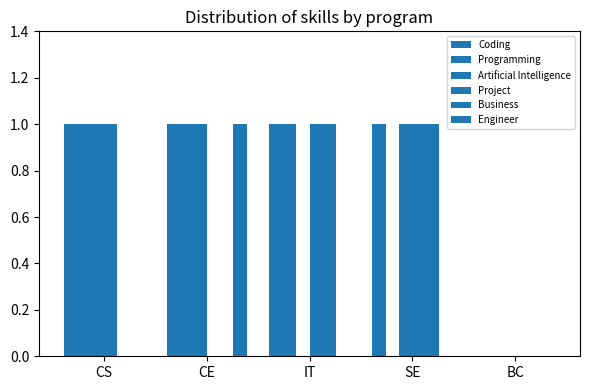

The Artificial Intelligence series shows 1 at IT. True or false?

False